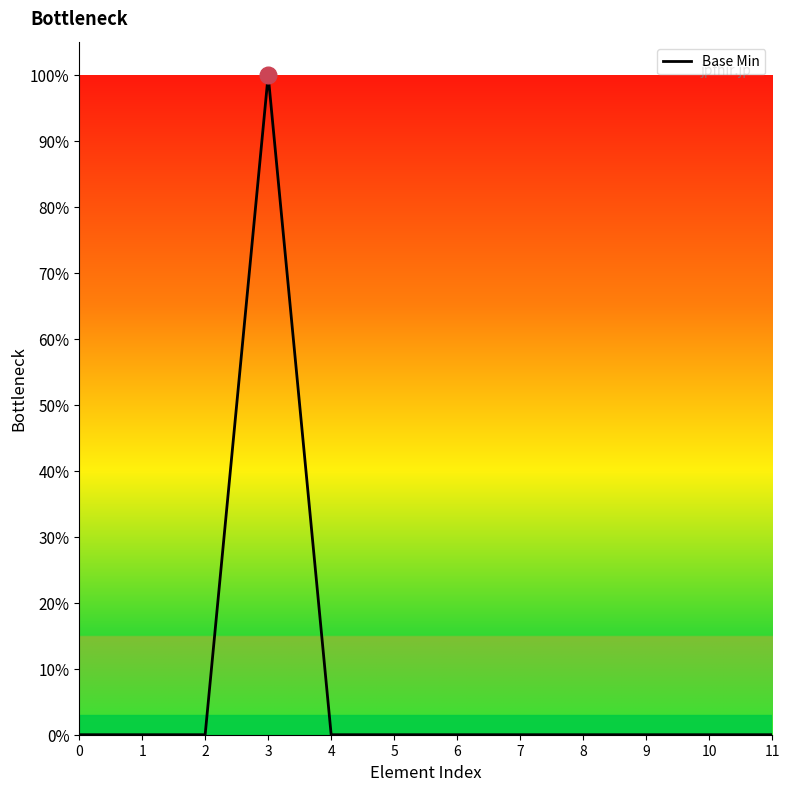

Does the chart display data point markers on the line(s)?

No